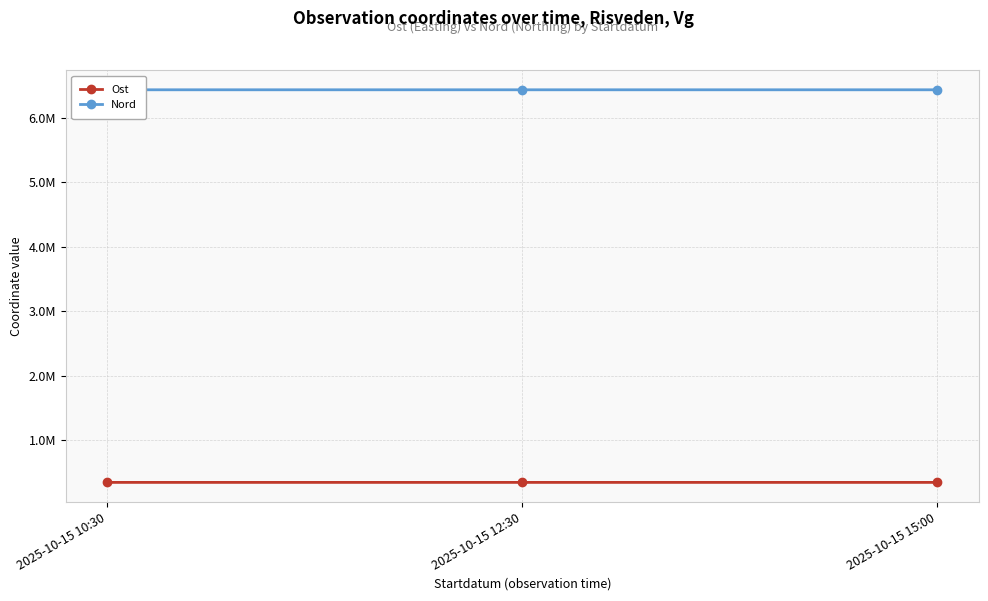

How many data points in Nord are above 6435706?

1